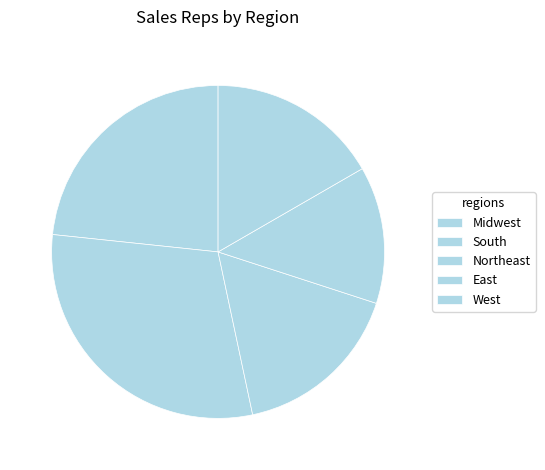

The East slice represents 27% of the pie. True or false?

False